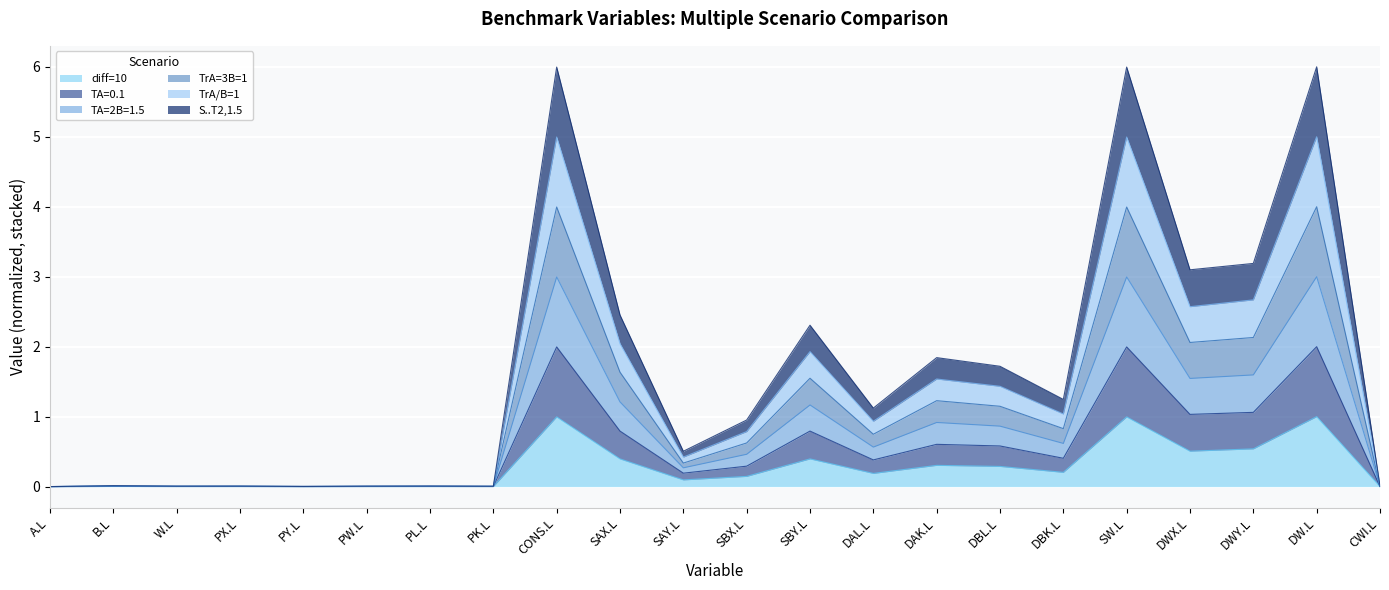

What position from the left is CONS.L?

9